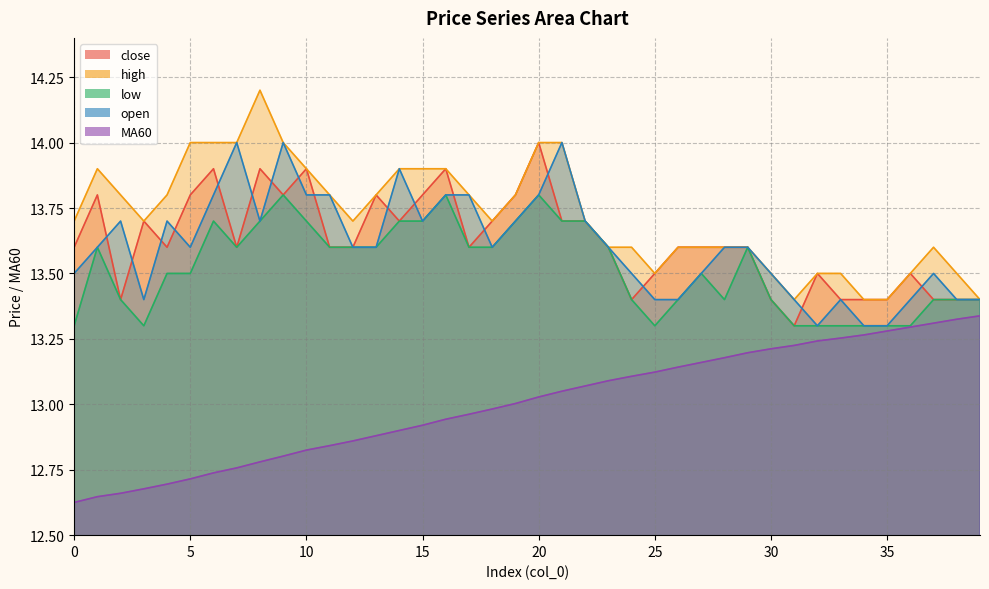

Between 14 and 30, which series saw the biggest shift?

high